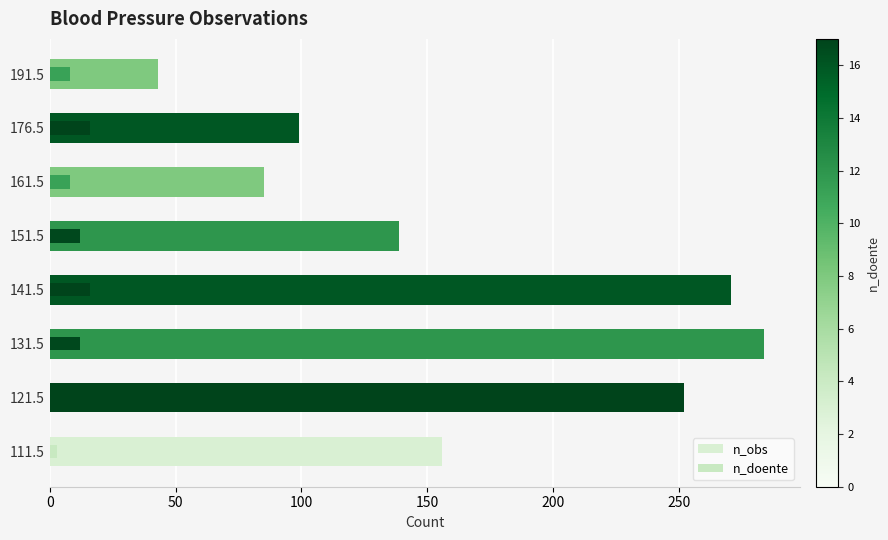

Which series has the widest spread of values?

n_obs